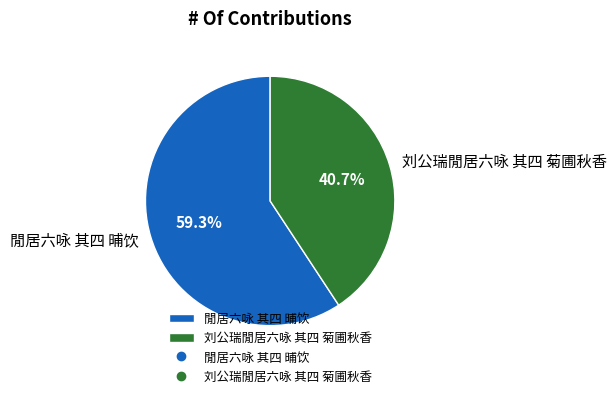

Combined, do 閒居六咏 其四 晡饮 and 刘公瑞閒居六咏 其四 菊圃秋香 account for over 50%?

Yes